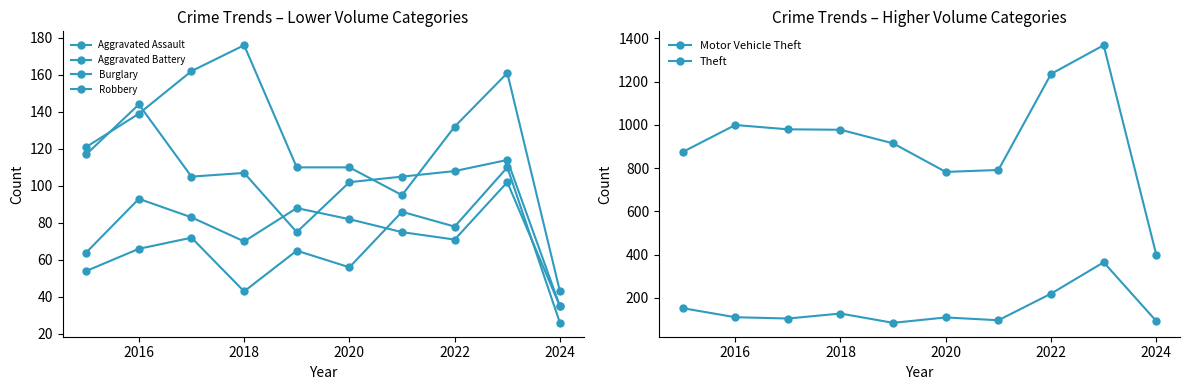

What are all the series names shown in the legend?

Aggravated Assault, Aggravated Battery, Burglary, Robbery, Motor Vehicle Theft, Theft